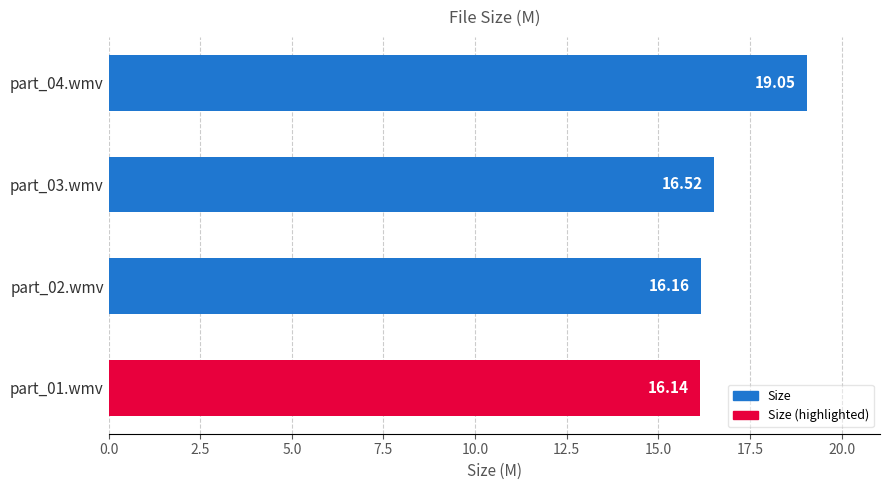

Count the number of data series in this chart.

1